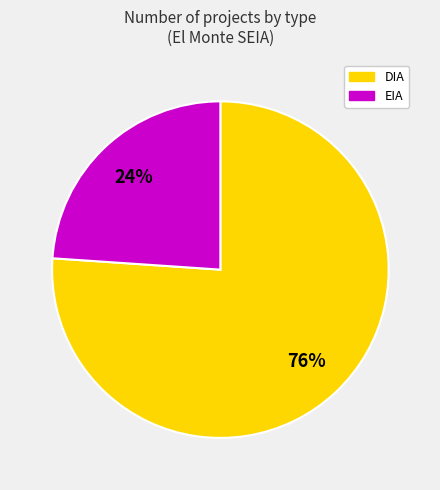

Is it true that EIA is 15% of the pie?

False